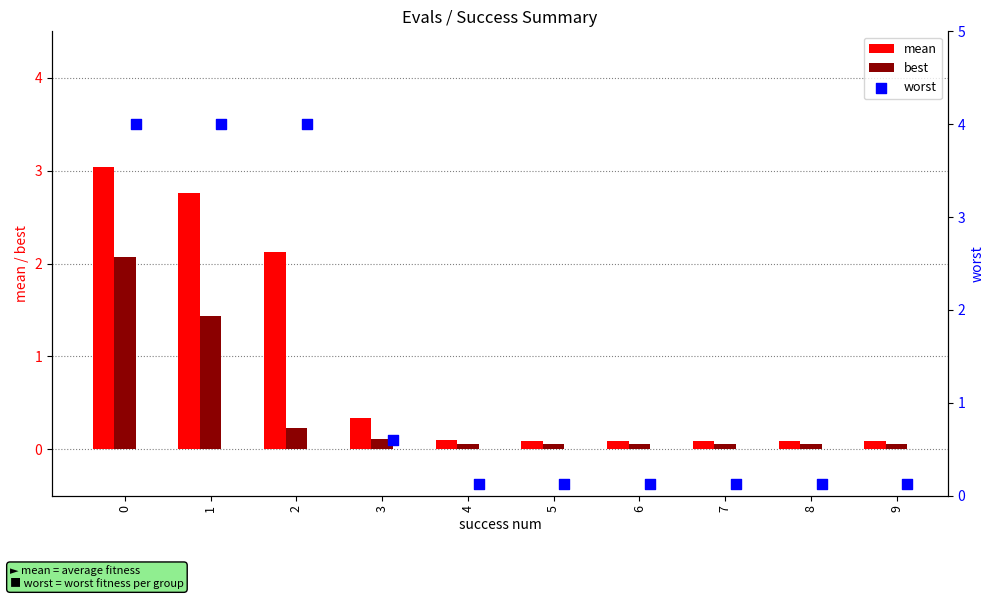

Which series contains the highest Y value?

worst